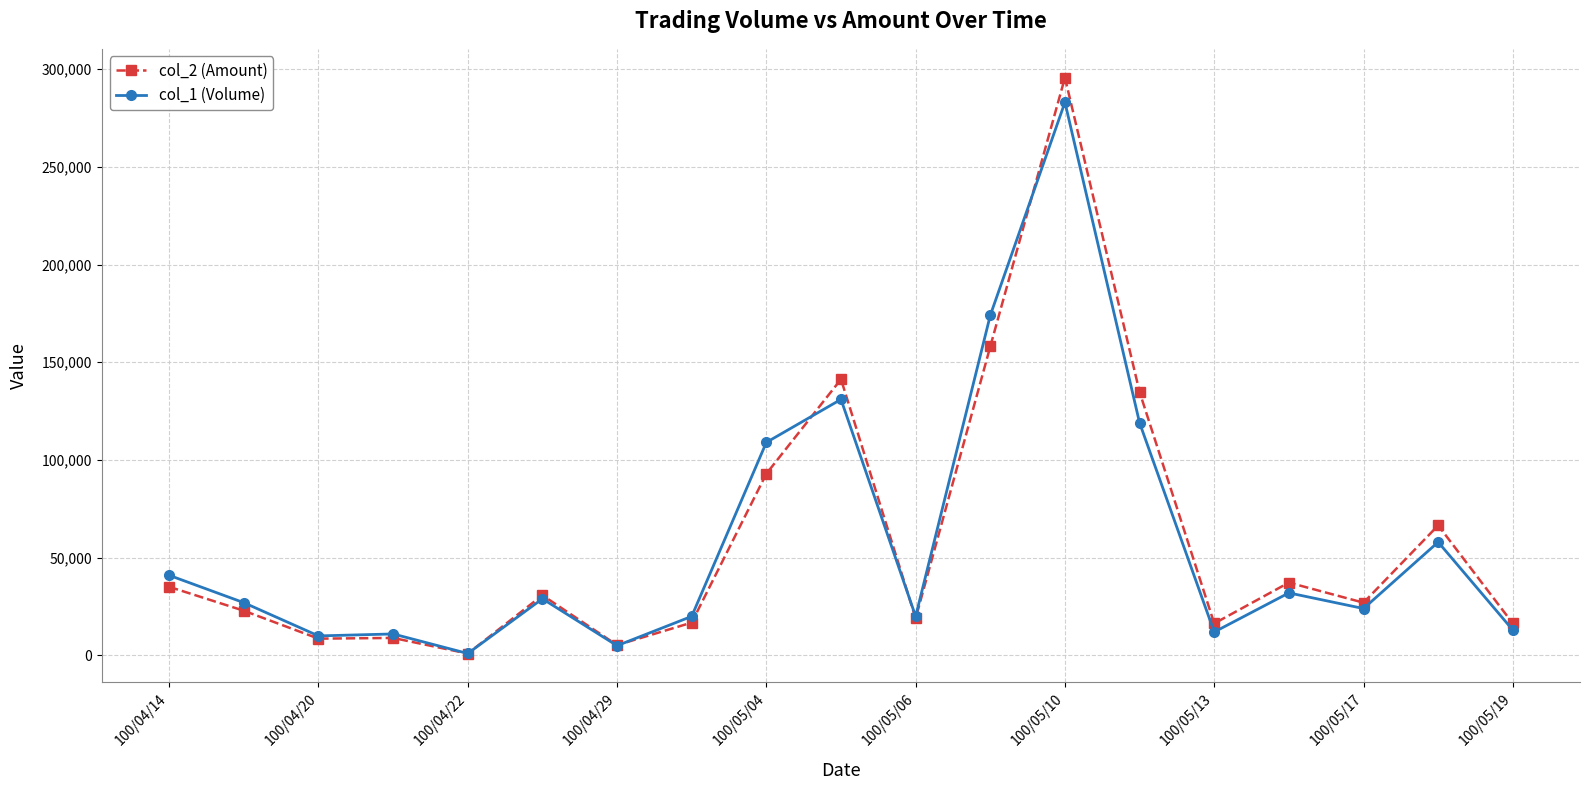

What is the difference between the second highest and second lowest values in the col_1 (Volume) series?

169000